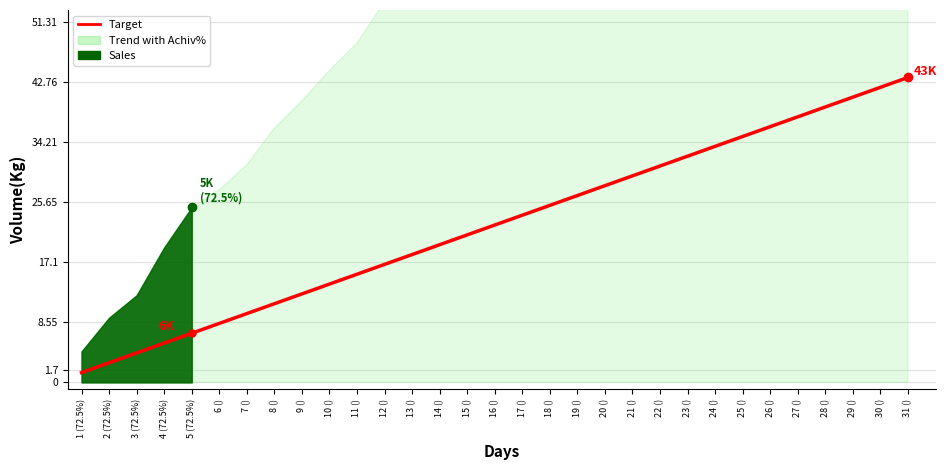

What is the label of the 1st point from the right?

31 ()